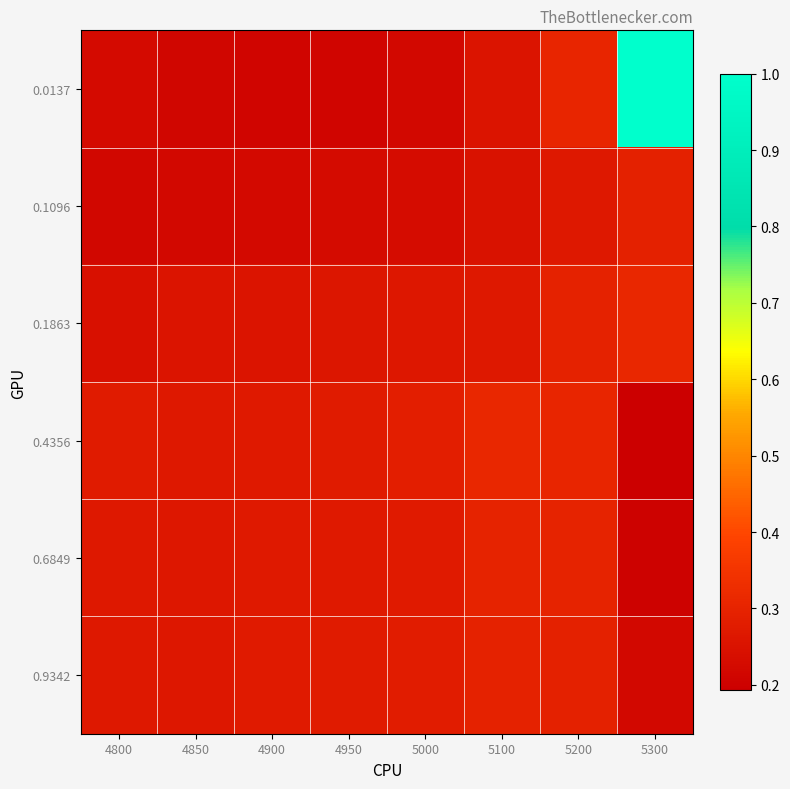

Reading left to right, what are all the values shown in this chart?

0.0137: 4800=0.2	4850=0.2	4900=0.2	4950=0.2	5000=0.2	5100=0.3	5200=0.3	5300=1.0
0.1096: 4800=0.2	4850=0.2	4900=0.2	4950=0.2	5000=0.2	5100=0.2	5200=0.3	5300=0.3
0.1863: 4800=0.2	4850=0.3	4900=0.3	4950=0.3	5000=0.3	5100=0.3	5200=0.3	5300=0.3
0.4356: 4800=0.3	4850=0.3	4900=0.3	4950=0.3	5000=0.3	5100=0.3	5200=0.3	5300=0.2
0.6849: 4800=0.3	4850=0.3	4900=0.3	4950=0.3	5000=0.3	5100=0.3	5200=0.3	5300=0.2
0.9342: 4800=0.3	4850=0.3	4900=0.3	4950=0.3	5000=0.3	5100=0.3	5200=0.3	5300=0.2